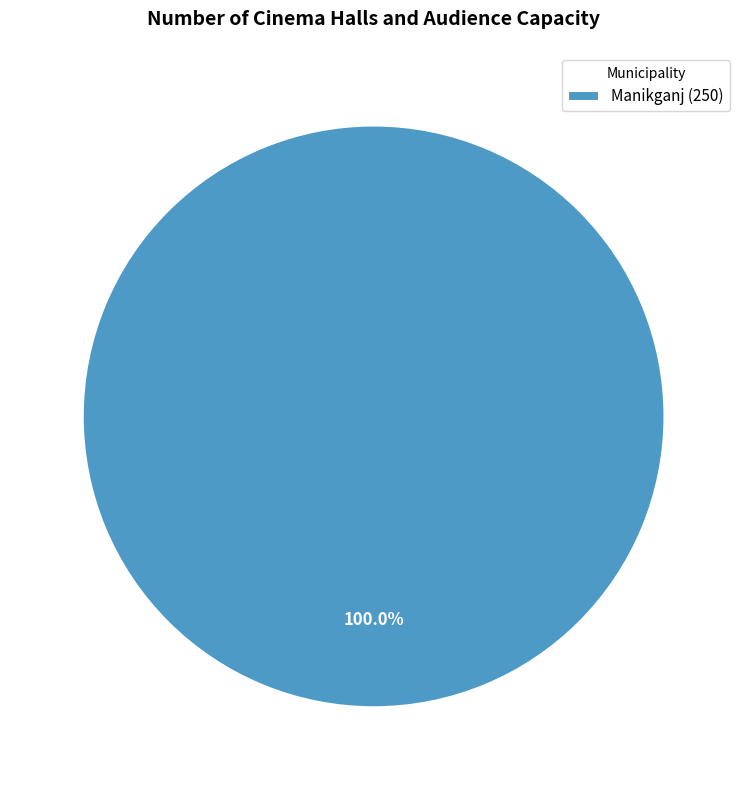

Rank the categories by value from lowest to highest.

Manikganj (250)